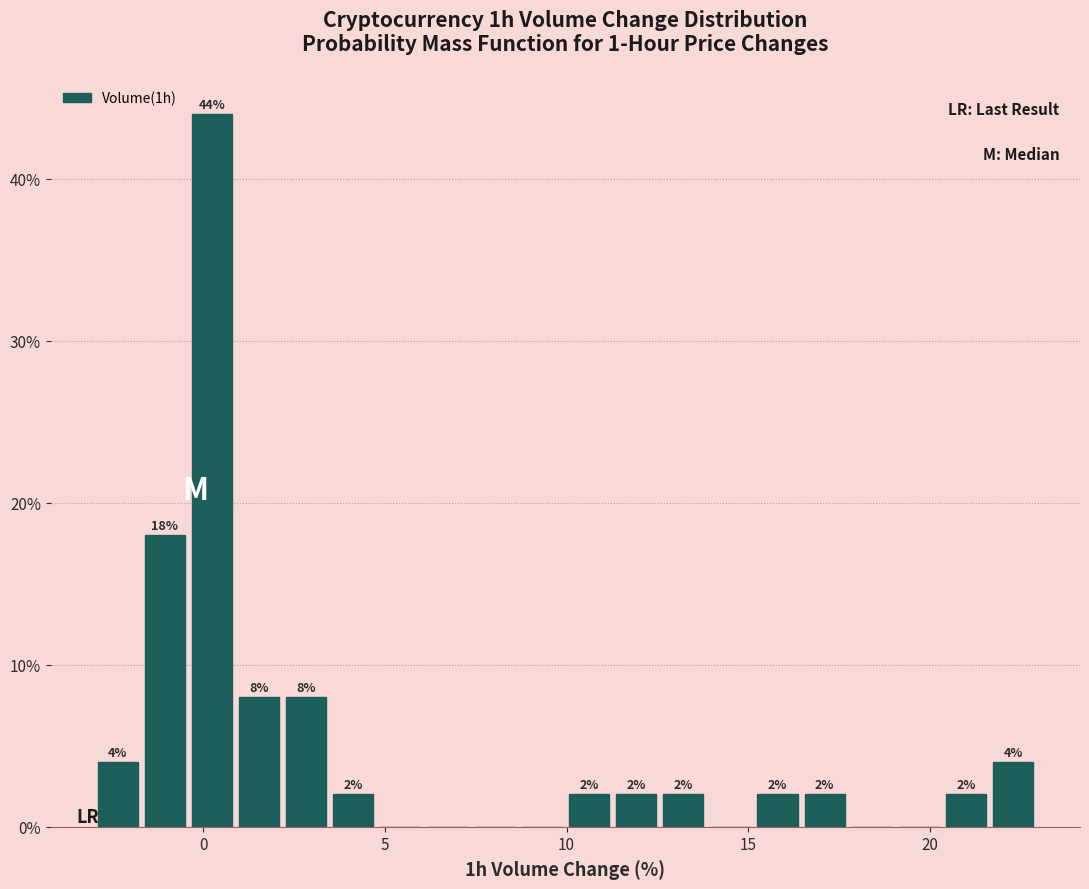

Around what value on the x-axis is the tallest bar? Give the approximate position of its centre, as read against the axis.

0.0